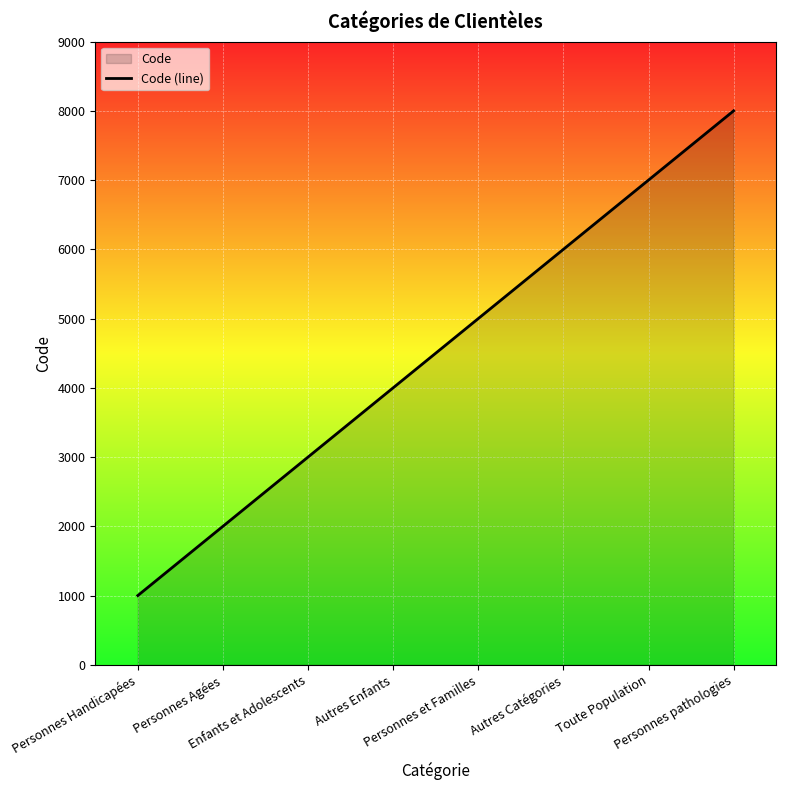

Rank the categories by value from highest to lowest.

Personnes pathologies, Toute Population, Autres Catégories, Personnes et Familles, Autres Enfants, Enfants et Adolescents, Personnes Agées, Personnes Handicapées